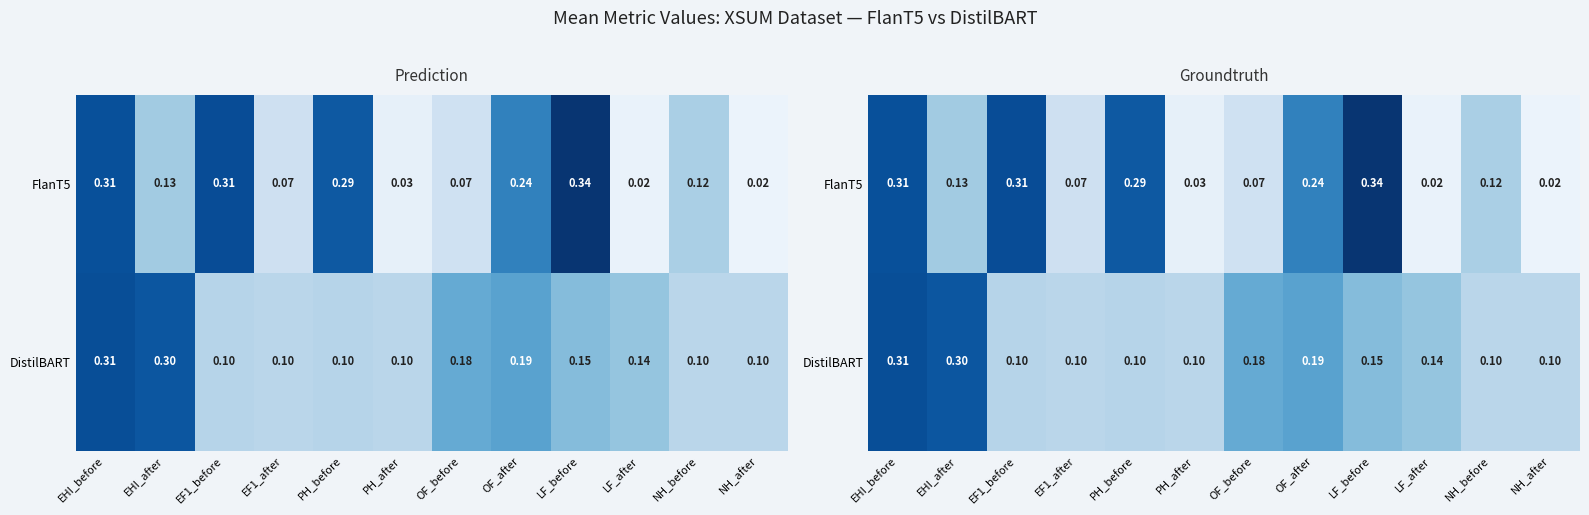

List the series in order of their overall mean, lowest first.

DistilBART, FlanT5